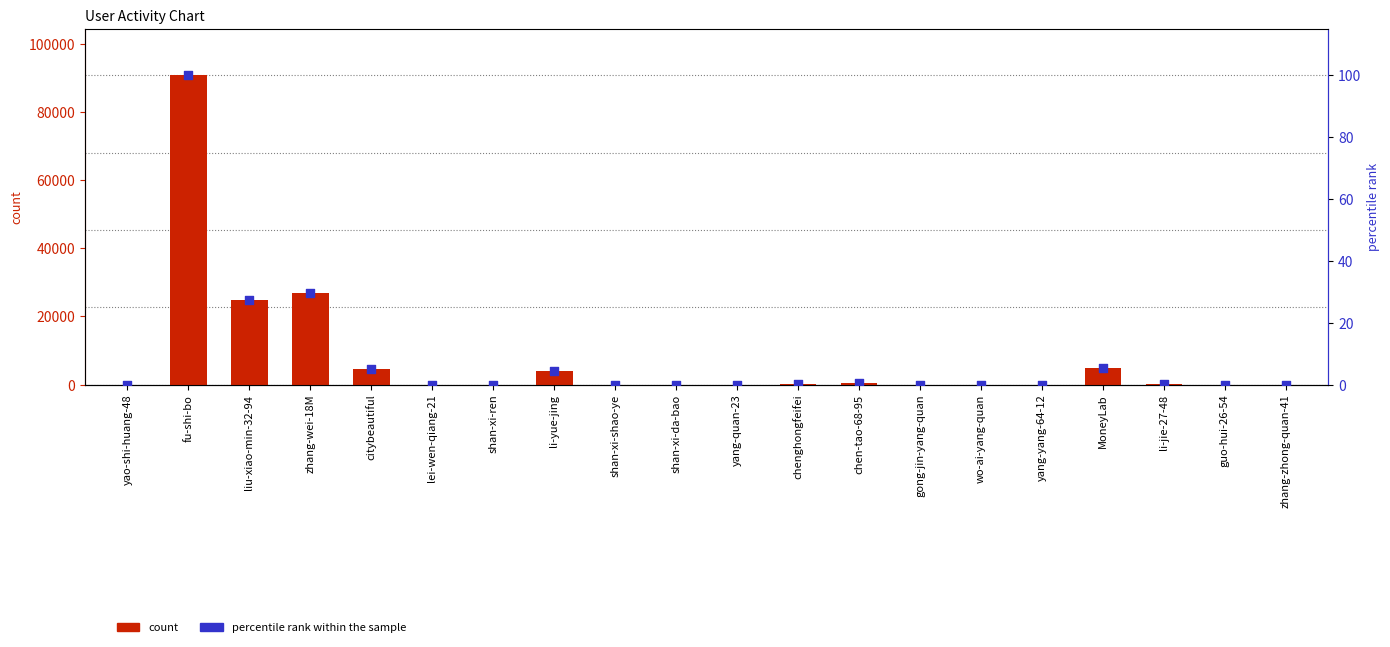

Which series reaches the maximum Y coordinate?

count